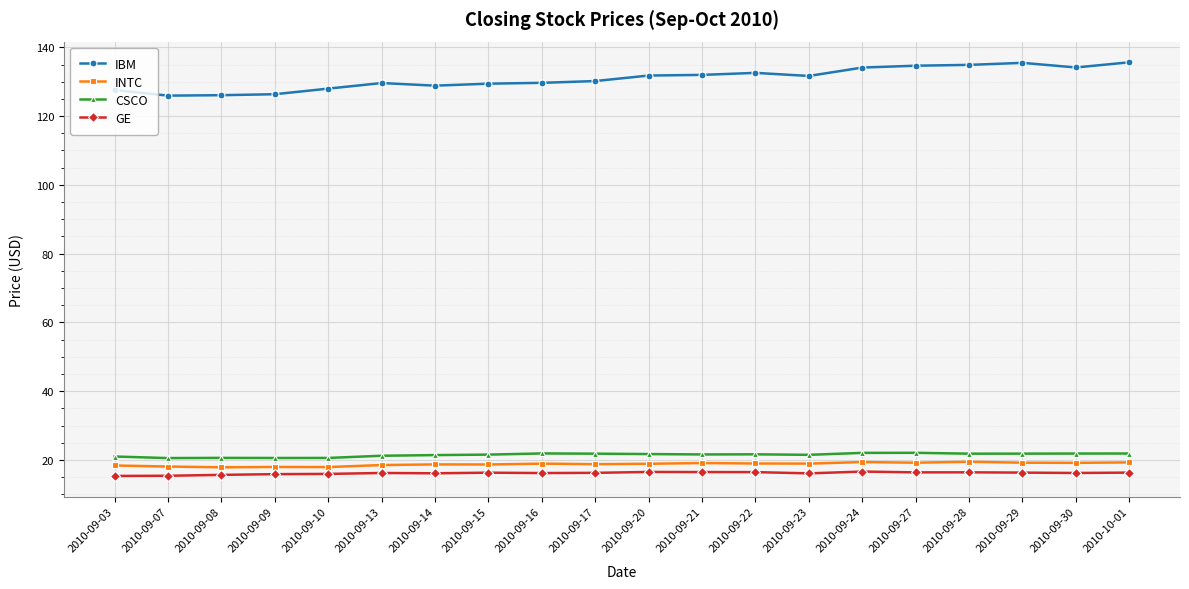

What is the maximum value shown in the chart?

135.6